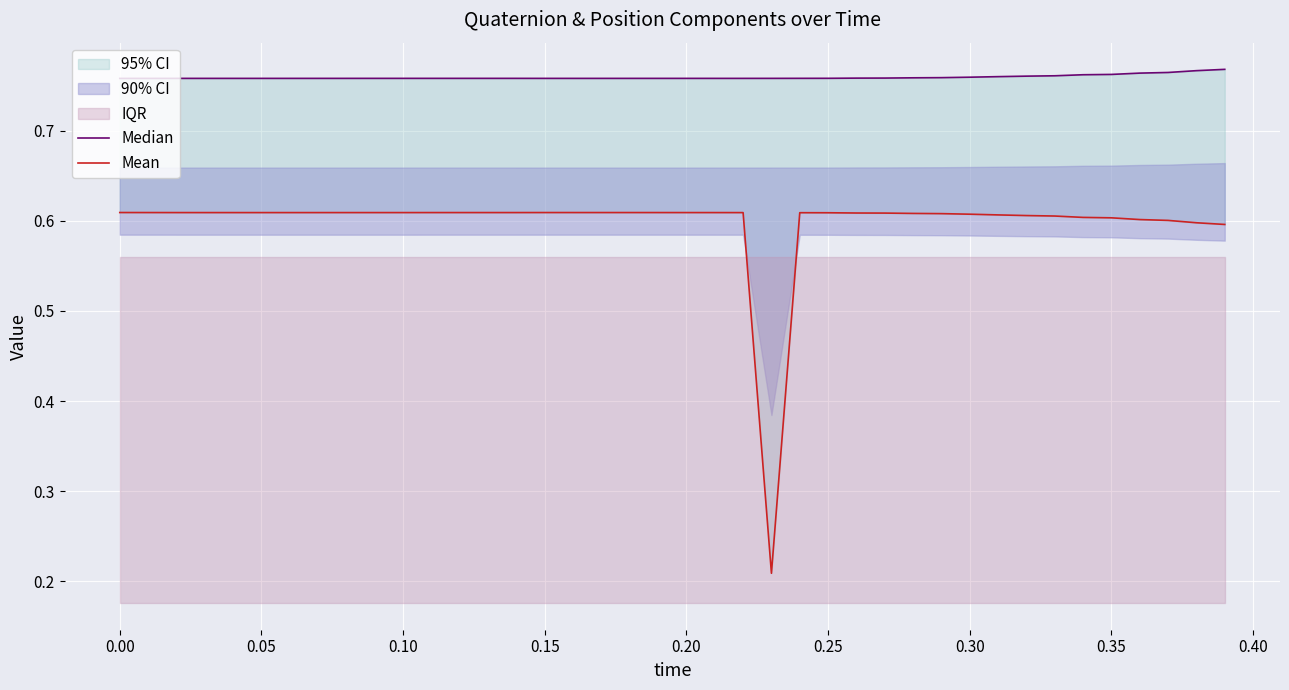

Reading left to right, extract all data points from this chart.

Median: 0.8	0.8	0.8	0.8	0.8	0.8	0.8	0.8	0.8	0.8	0.8	0.8	0.8	0.8	0.8	0.8	0.8	0.8	0.8	0.8	0.8	0.8	0.8	0.8	0.8	0.8	0.8	0.8	0.8	0.8	0.8	0.8	0.8	0.8	0.8	0.8	0.8	0.8	0.8	0.8
Mean: 0.6	0.6	0.6	0.6	0.6	0.6	0.6	0.6	0.6	0.6	0.6	0.6	0.6	0.6	0.6	0.6	0.6	0.6	0.6	0.6	0.6	0.6	0.6	0.2	0.6	0.6	0.6	0.6	0.6	0.6	0.6	0.6	0.6	0.6	0.6	0.6	0.6	0.6	0.6	0.6